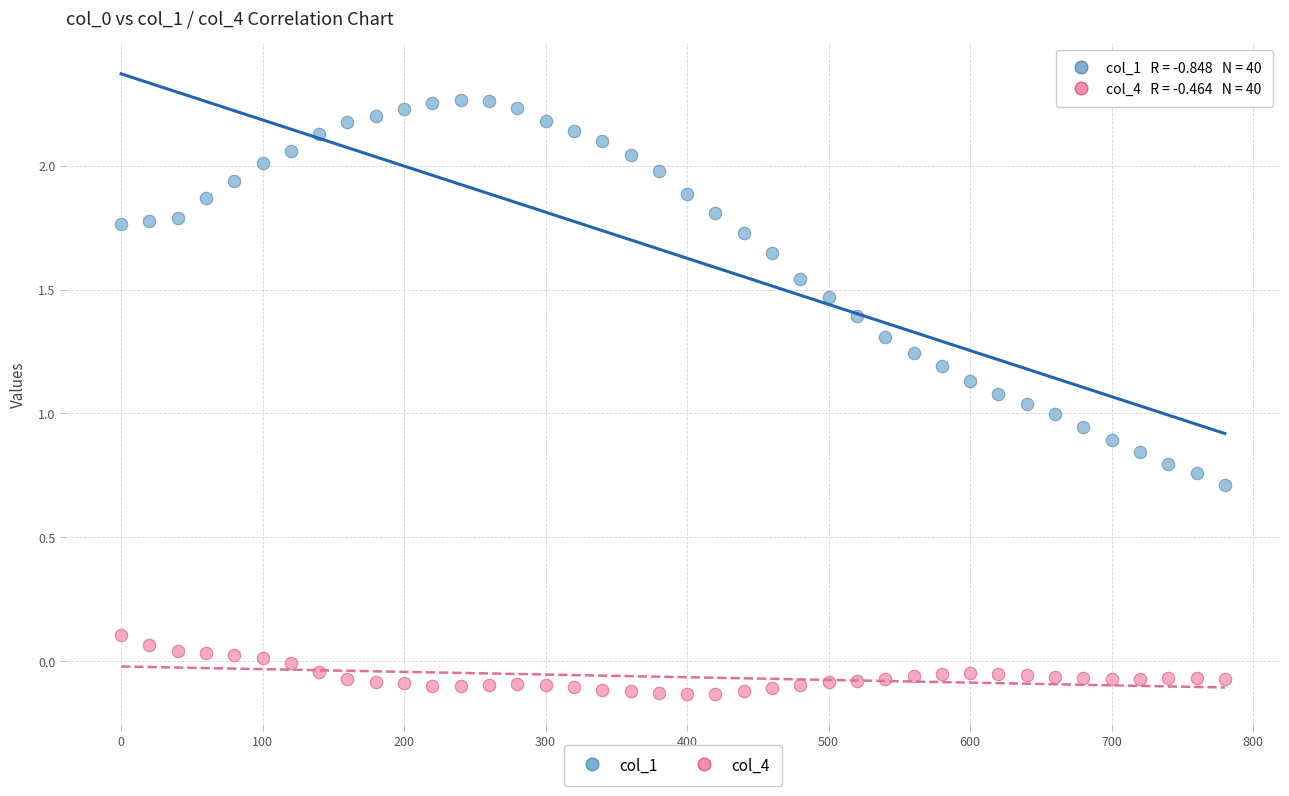

Which series contains the highest Y value?

col_1